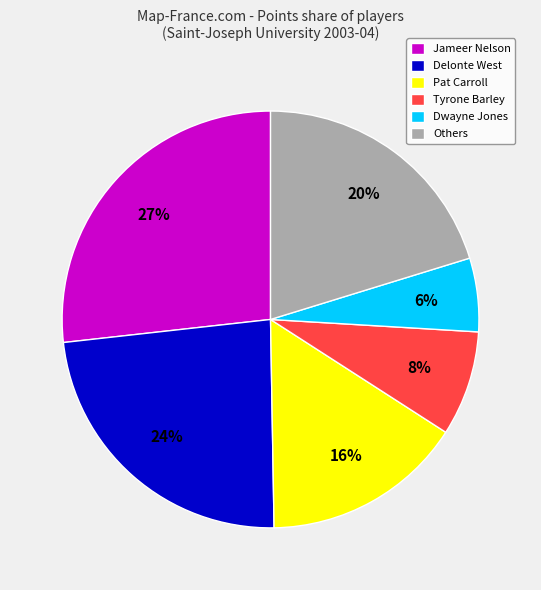

Between Jameer Nelson and Tyrone Barley, which is larger?

Jameer Nelson